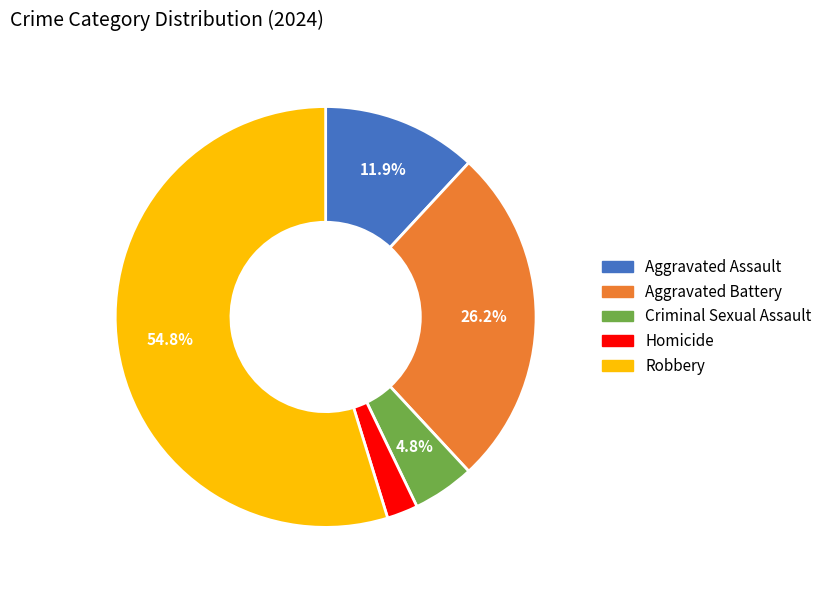

Between Criminal Sexual Assault and Homicide, which is larger?

Criminal Sexual Assault